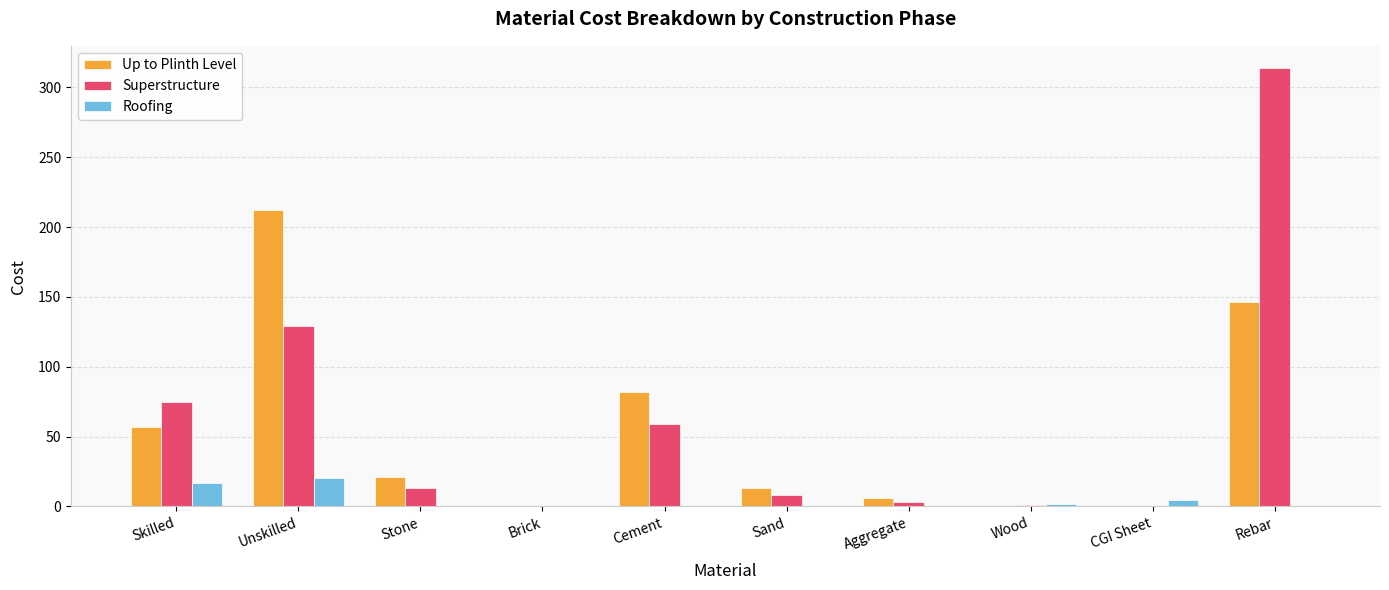

Count the number of categories in the chart.

10